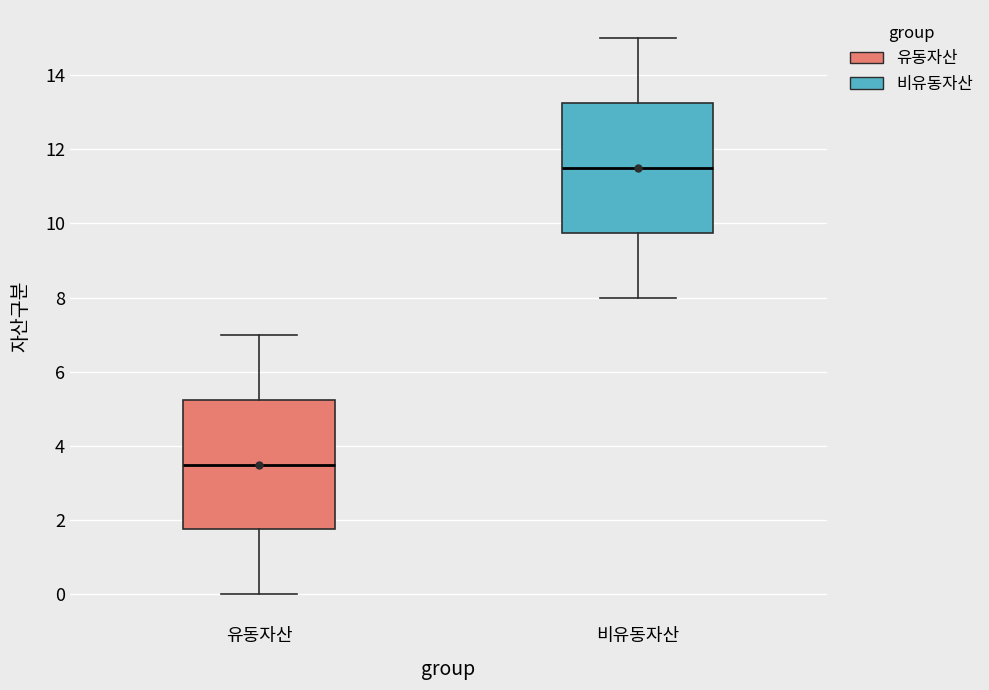

Where does the median line of the box for 유동자산 sit on the y-axis? The values are not printed on the chart, so give them approximately, as read against the axis.

3.6